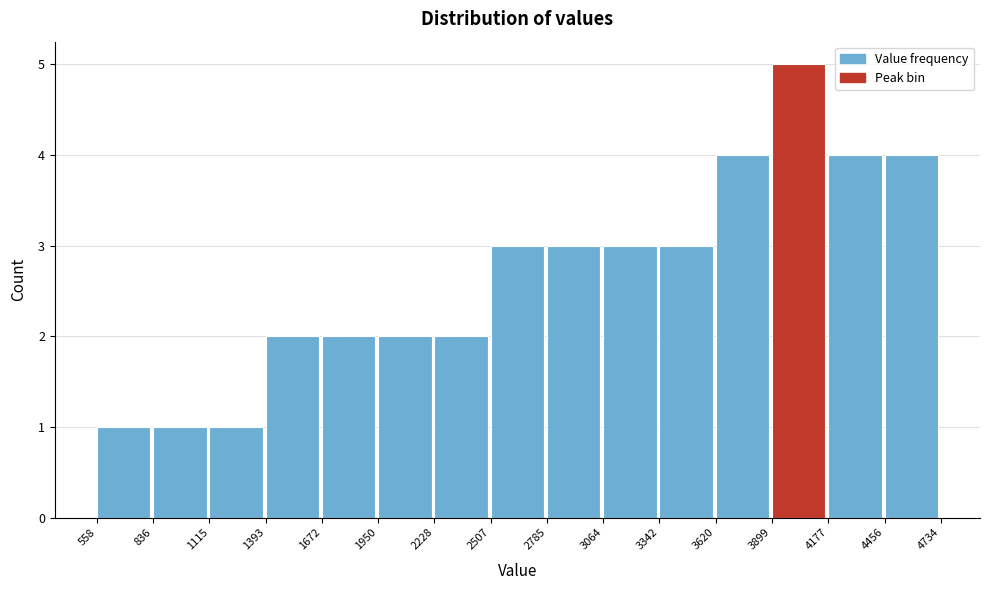

How tall is the bar that spans 558 to 836 on the x-axis? The values are not printed on the chart, so give them approximately, as read against the axis.

1